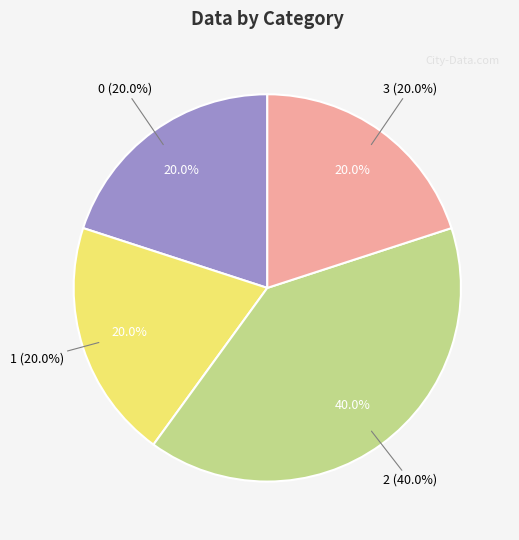

What is the largest slice in the pie chart?

2